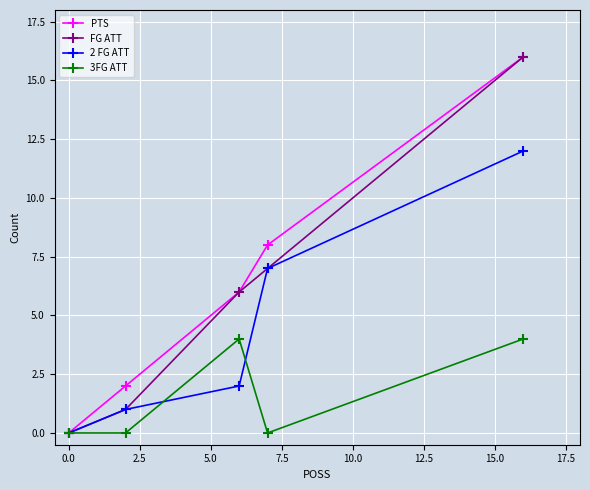

Does the chart have visible grid lines?

Yes